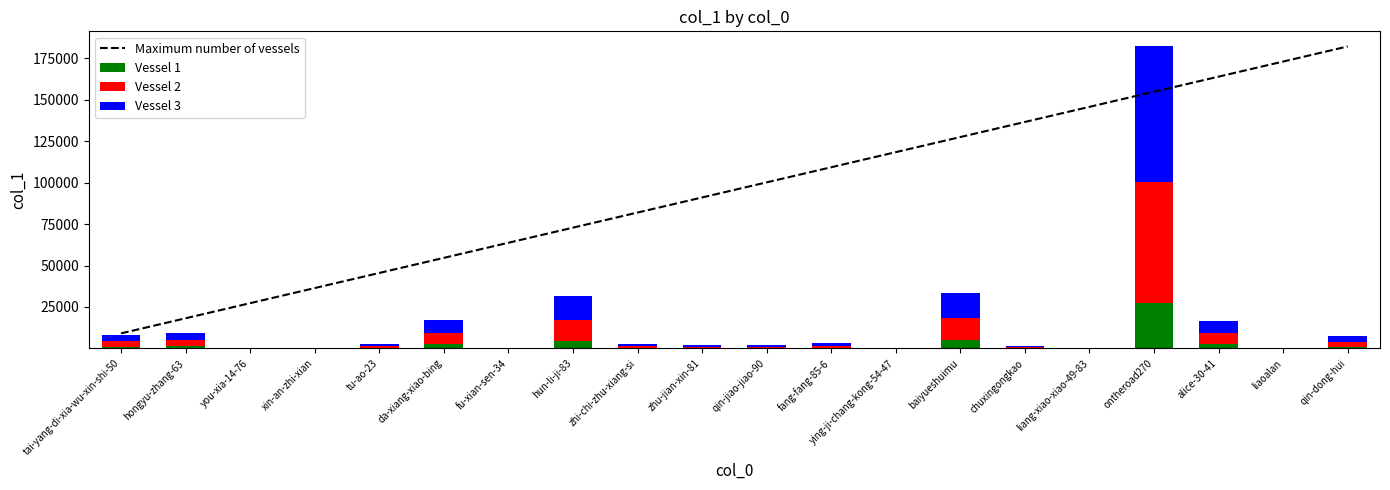

Reading right to left, transcribe all the data shown in this chart.

Maximum number of vessels: qin-dong-hui=182059.0	liaoalan=172956.0	alice-30-41=163853.1	ontheroad270=154750.1	liang-xiao-xiao-49-83=145647.2	chuxingongkao=136544.2	baiyueshuimu=127441.3	ying-ji-chang-kong-54-47=118338.4	fang-fang-85-6=109235.4	qin-jiao-jiao-90=100132.4	zhu-jian-xin-81=91029.5	zhi-chi-zhu-xiang-si=81926.6	hun-li-ji-83=72823.6	fu-xian-sen-34=63720.7	da-xiang-xiao-bing=54617.7	tu-ao-23=45514.8	xin-an-zhi-xian=36411.8	you-xia-14-76=27308.8	hongyu-zhang-63=18205.9	tai-yang-di-xia-wu-xin-shi-50=9103.0
Vessel 1: qin-dong-hui=1124.0	liaoalan=62.0	alice-30-41=2522.0	ontheroad270=27308.0	liang-xiao-xiao-49-83=48.0	chuxingongkao=221.0	baiyueshuimu=5052.0	ying-ji-chang-kong-54-47=43.0	fang-fang-85-6=468.0	qin-jiao-jiao-90=317.0	zhu-jian-xin-81=292.0	zhi-chi-zhu-xiang-si=367.0	hun-li-ji-83=4735.0	fu-xian-sen-34=1.0	da-xiang-xiao-bing=2565.0	tu-ao-23=412.0	xin-an-zhi-xian=10.0	you-xia-14-76=7.0	hongyu-zhang-63=1378.0	tai-yang-di-xia-wu-xin-shi-50=1174.0
Vessel 2: qin-dong-hui=2997.0	liaoalan=165.0	alice-30-41=6726.0	ontheroad270=72823.0	liang-xiao-xiao-49-83=128.0	chuxingongkao=590.0	baiyueshuimu=13474.0	ying-ji-chang-kong-54-47=116.0	fang-fang-85-6=1248.0	qin-jiao-jiao-90=845.0	zhu-jian-xin-81=779.0	zhi-chi-zhu-xiang-si=979.0	hun-li-ji-83=12629.0	fu-xian-sen-34=5.0	da-xiang-xiao-bing=6841.0	tu-ao-23=1099.0	xin-an-zhi-xian=28.0	you-xia-14-76=21.0	hongyu-zhang-63=3674.0	tai-yang-di-xia-wu-xin-shi-50=3131.0
Vessel 3: qin-dong-hui=3373.0	liaoalan=187.0	alice-30-41=7569.0	ontheroad270=81928.0	liang-xiao-xiao-49-83=144.0	chuxingongkao=666.0	baiyueshuimu=15159.0	ying-ji-chang-kong-54-47=131.0	fang-fang-85-6=1404.0	qin-jiao-jiao-90=952.0	zhu-jian-xin-81=878.0	zhi-chi-zhu-xiang-si=1102.0	hun-li-ji-83=14209.0	fu-xian-sen-34=7.0	da-xiang-xiao-bing=7698.0	tu-ao-23=1238.0	xin-an-zhi-xian=32.0	you-xia-14-76=25.0	hongyu-zhang-63=4135.0	tai-yang-di-xia-wu-xin-shi-50=3524.0